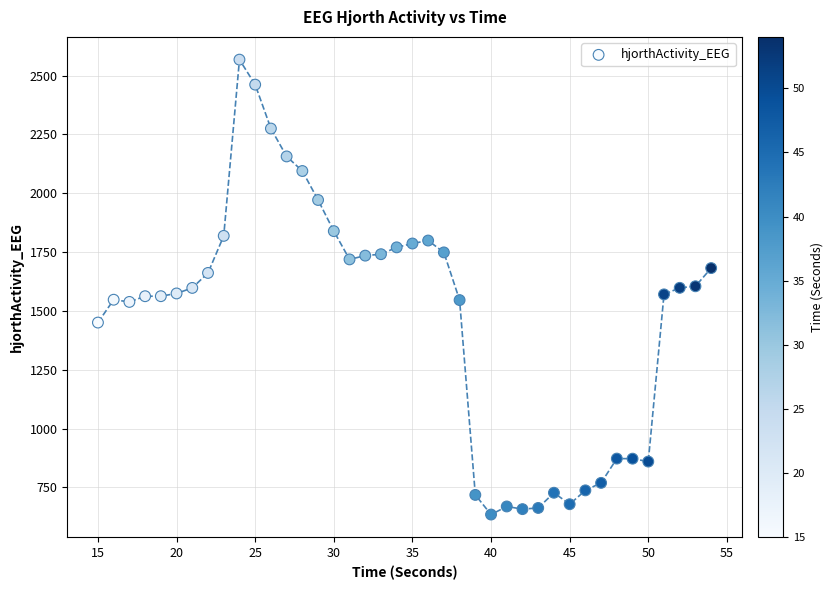

What is the range of X values (max minus min)?

39.0